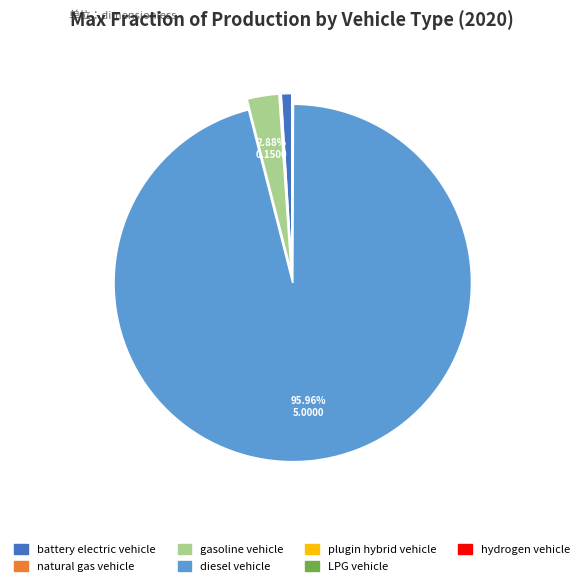

The battery electric vehicle slice represents 1% of the pie. True or false?

True